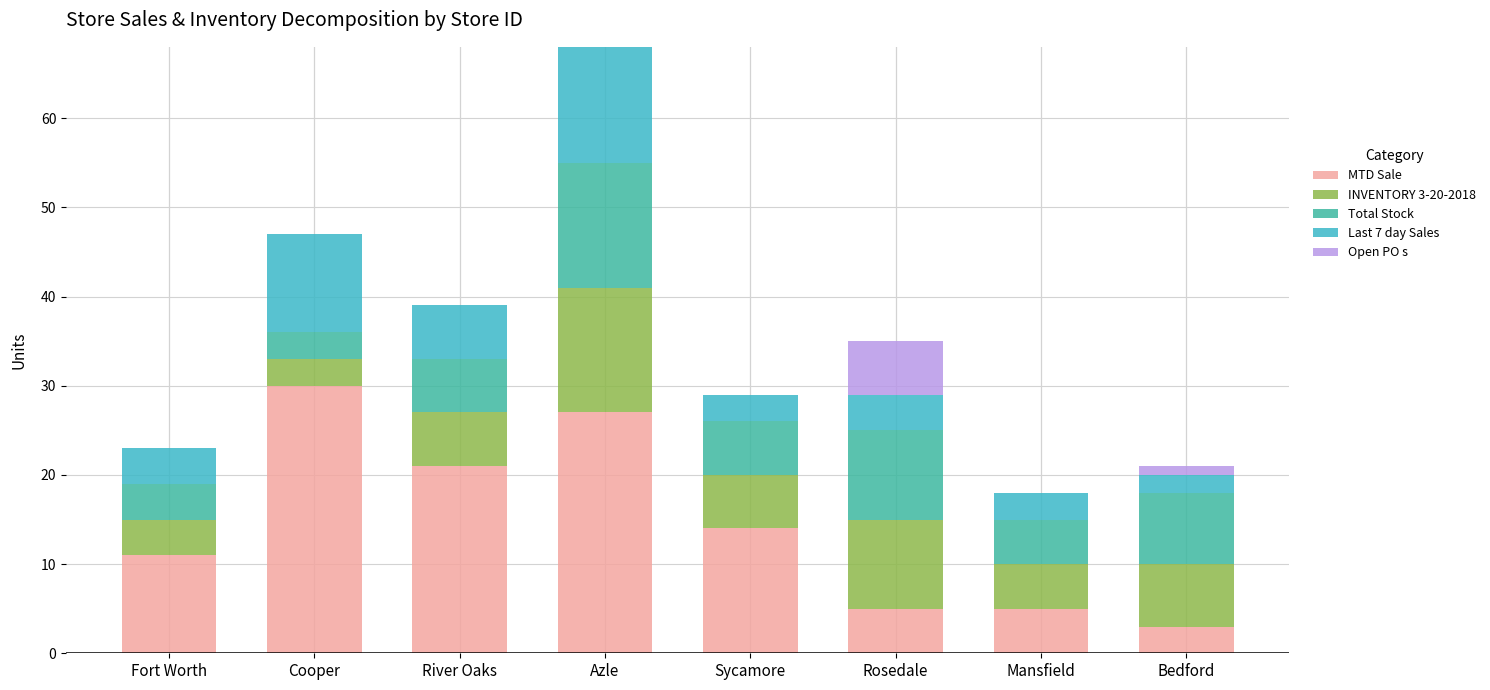

How many data points does each series have?

8